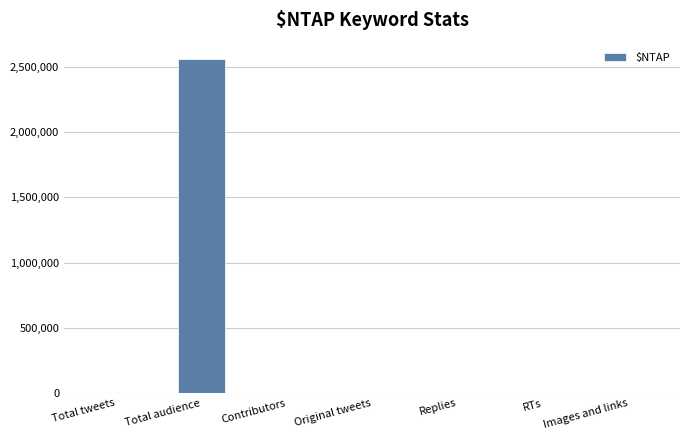

Which category has the highest value across all series?

Total audience